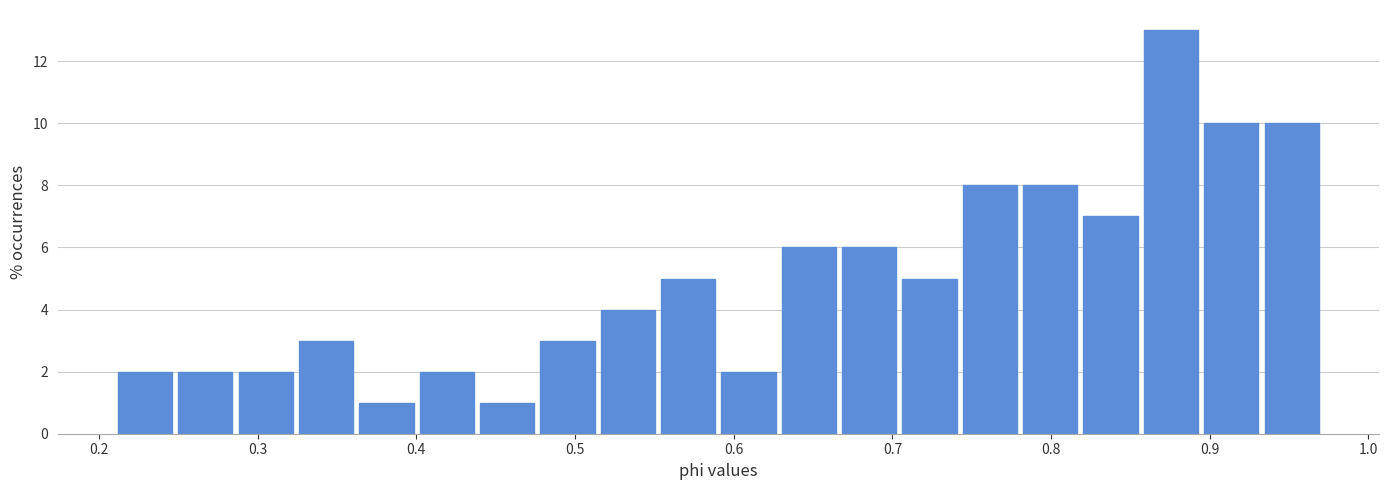

Read against the x-axis, roughly where is the centre of the tallest bar?

0.88